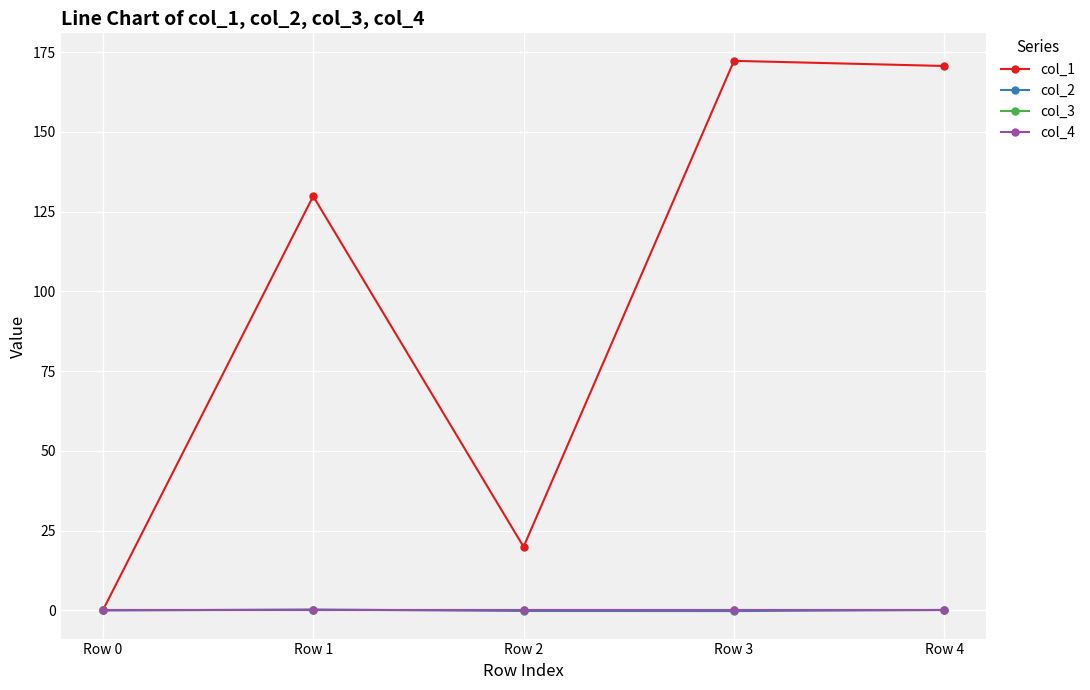

What is the average value of the col_1 series?

98.6